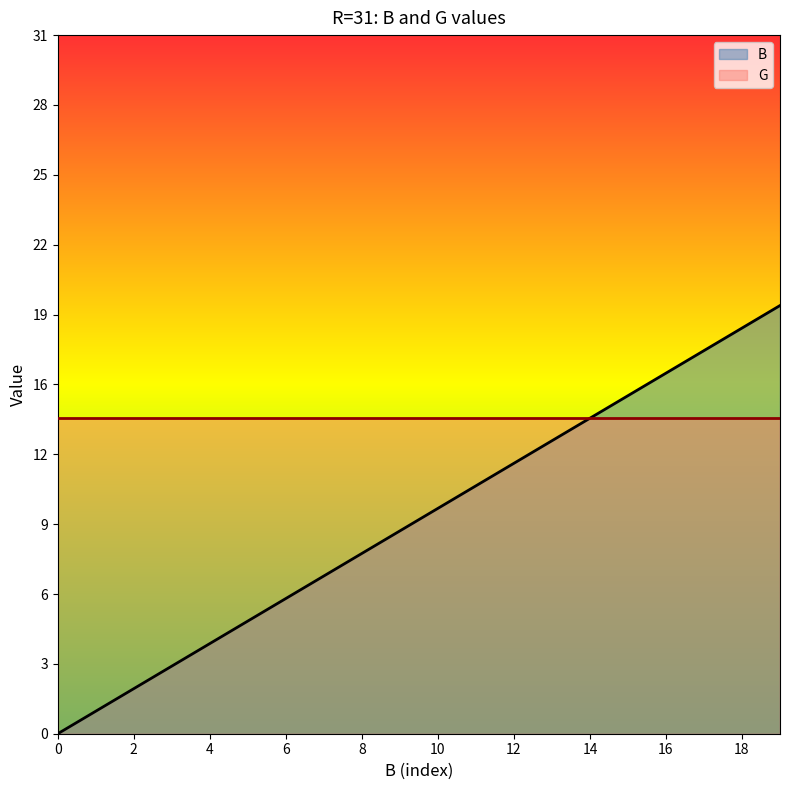

Rank the categories by value from highest to lowest.

19, 18, 17, 16, 15, 14, 13, 12, 11, 10, 9, 8, 7, 6, 5, 4, 3, 2, 1, 0